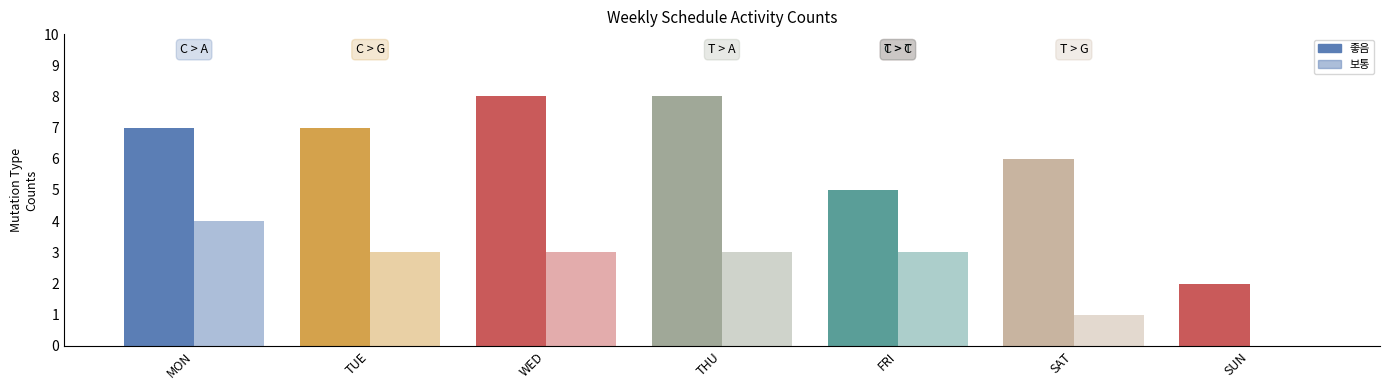

What is the label of the 6th bar from the left?

SAT